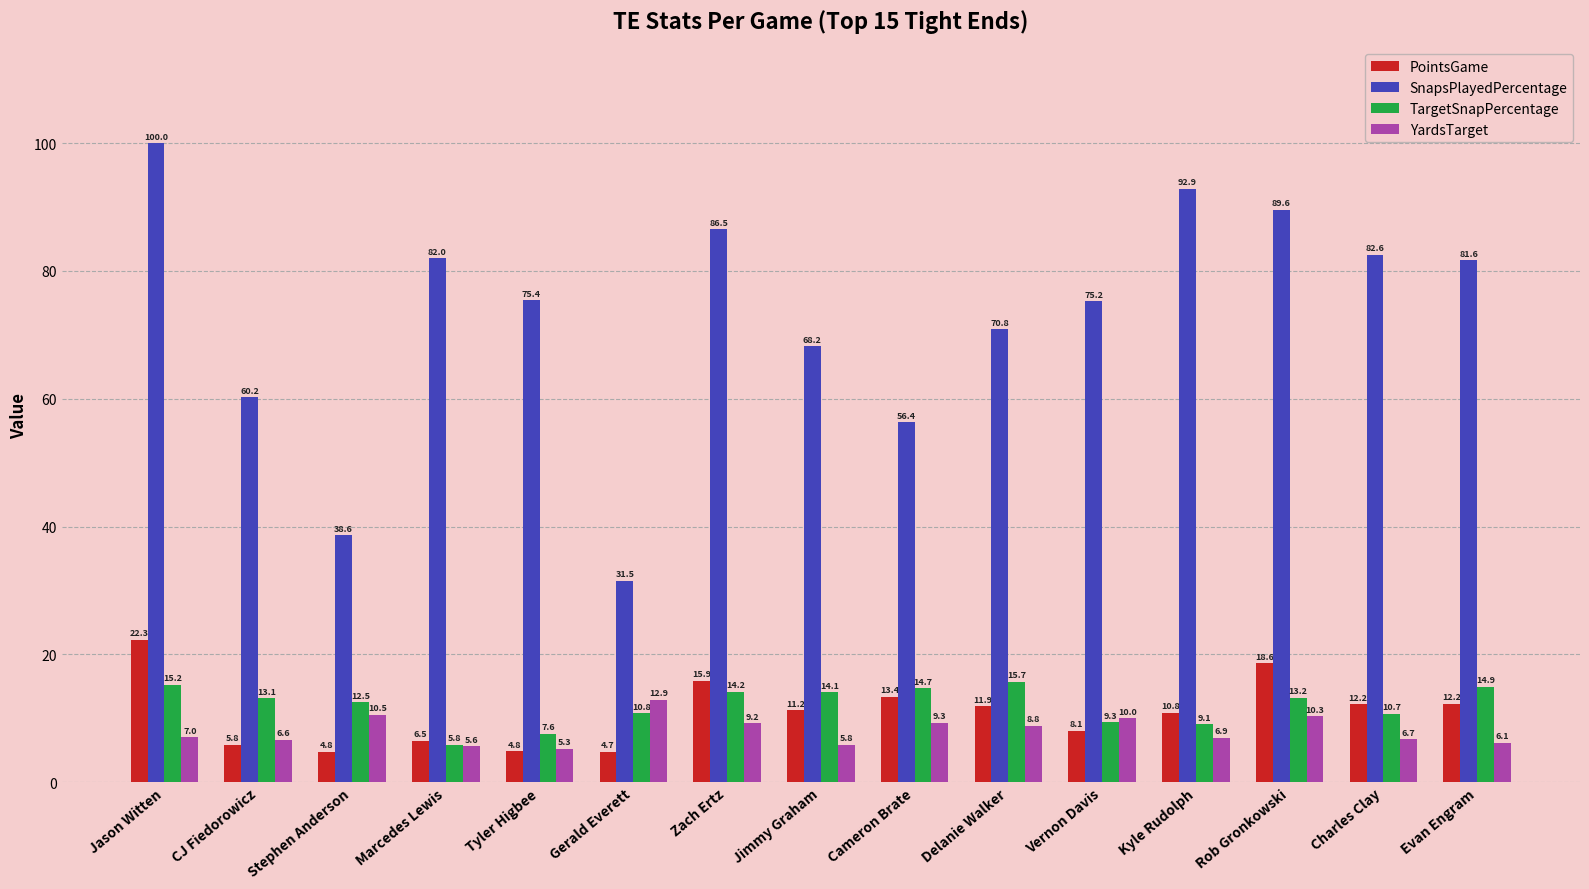

Between Cameron Brate and Kyle Rudolph, which series saw the biggest shift?

SnapsPlayedPercentage